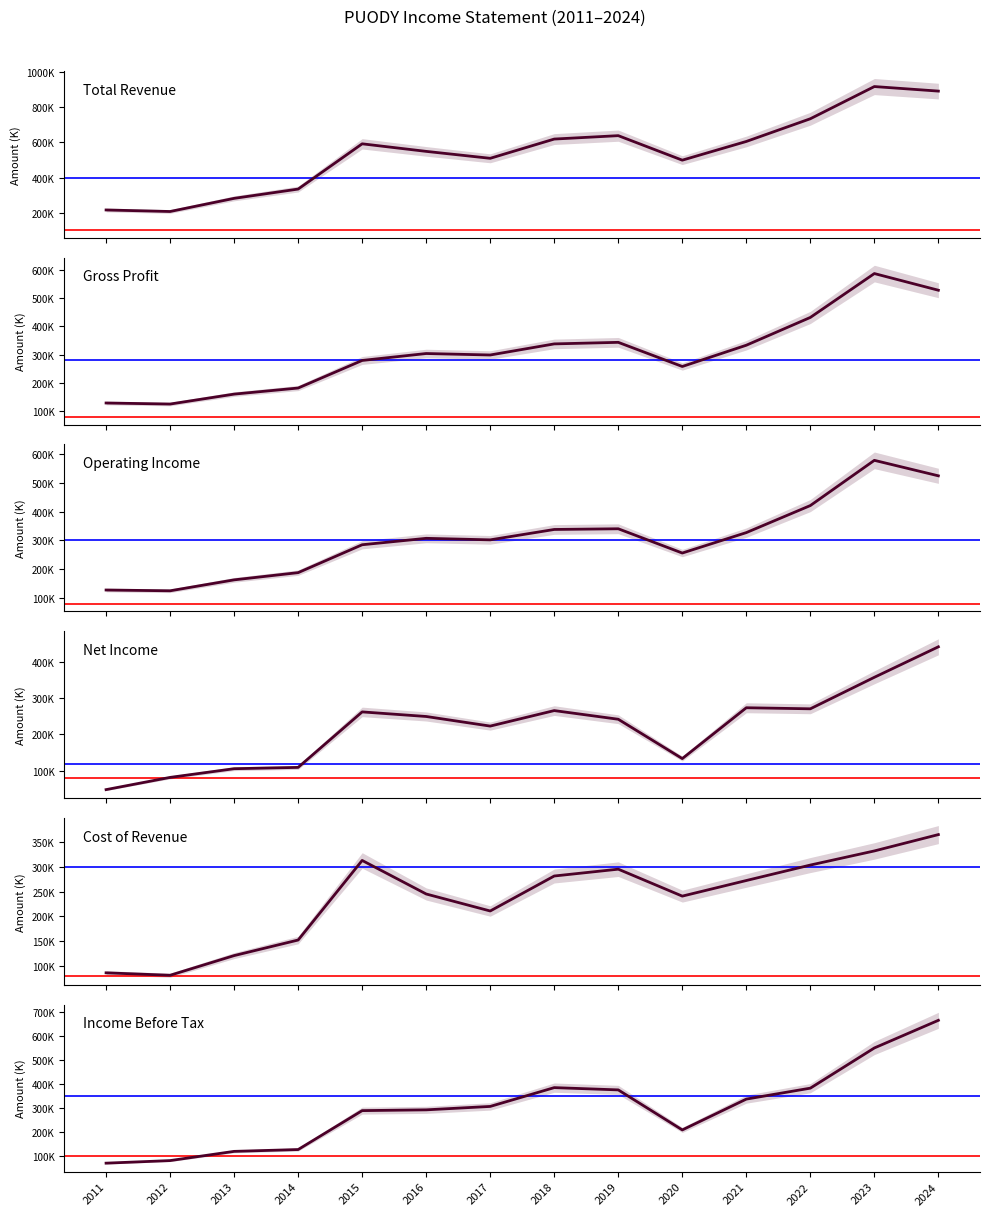

True or false: Cost of Revenue has more than 2 interior local peaks.

False